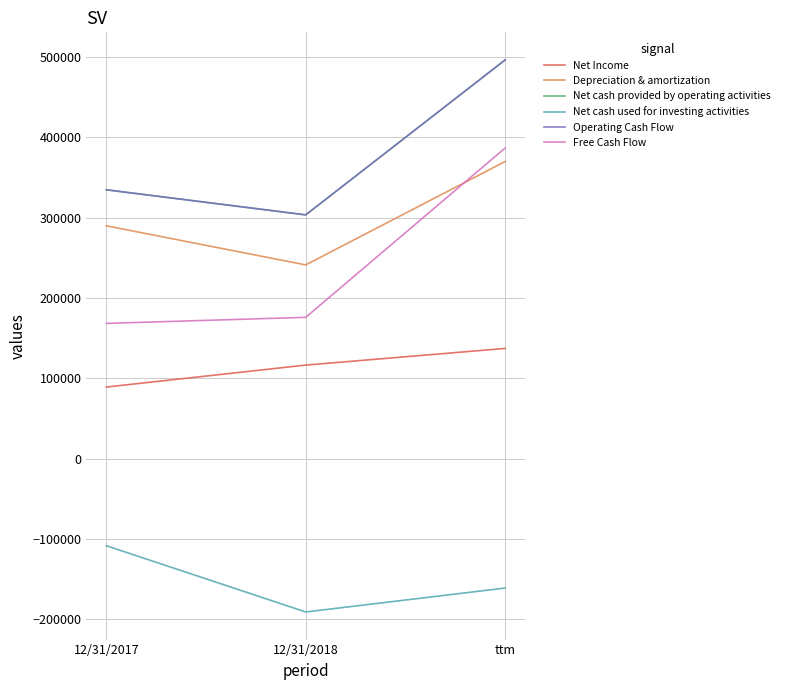

Is it true that Net cash used for investing activities equals -161078 at ttm?

True